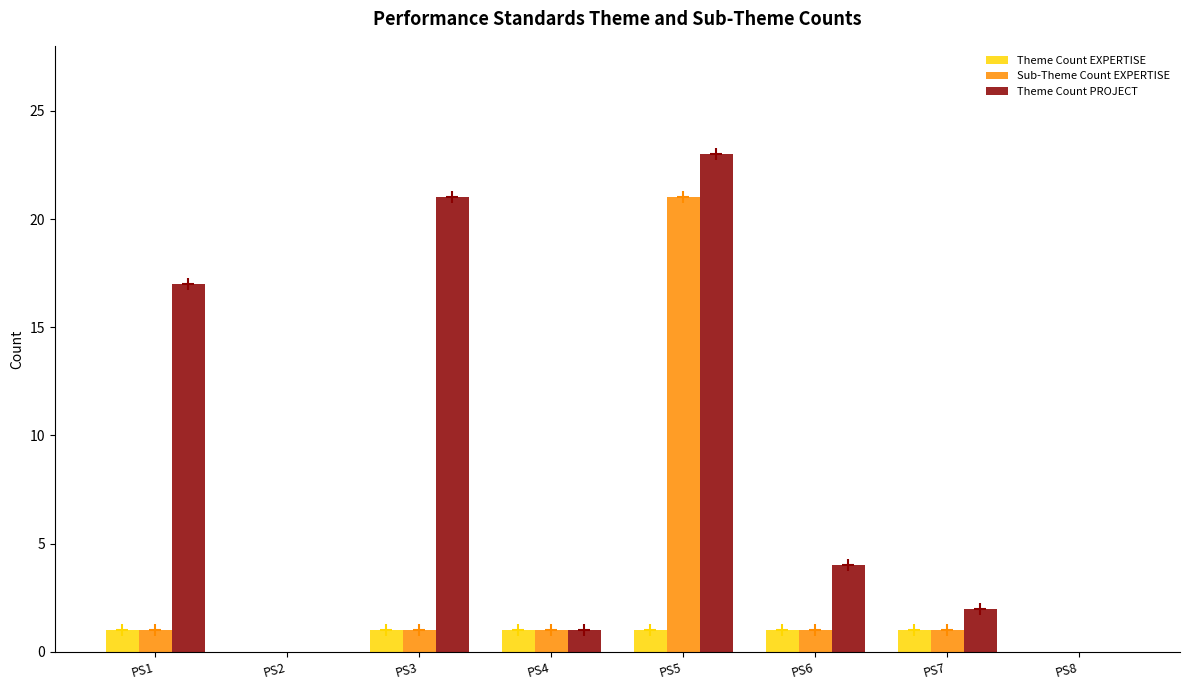

At which category is the sum across all series the highest?

PS5